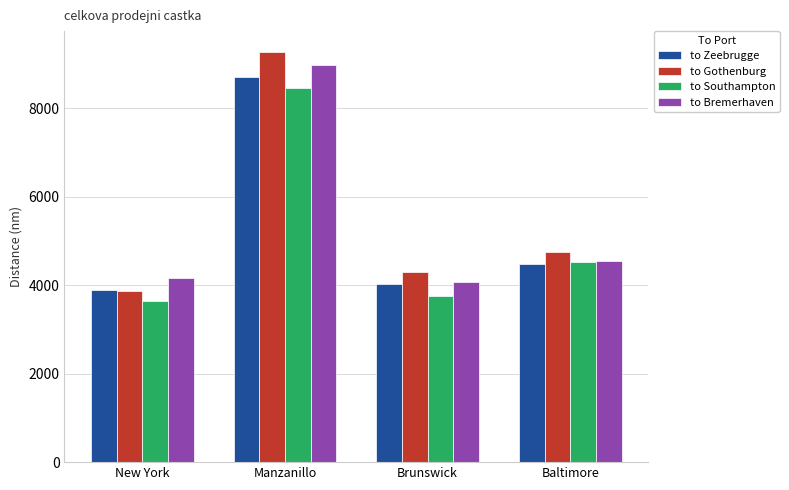

What is the sum of the to Bremerhaven values at Manzanillo and Brunswick?

13047